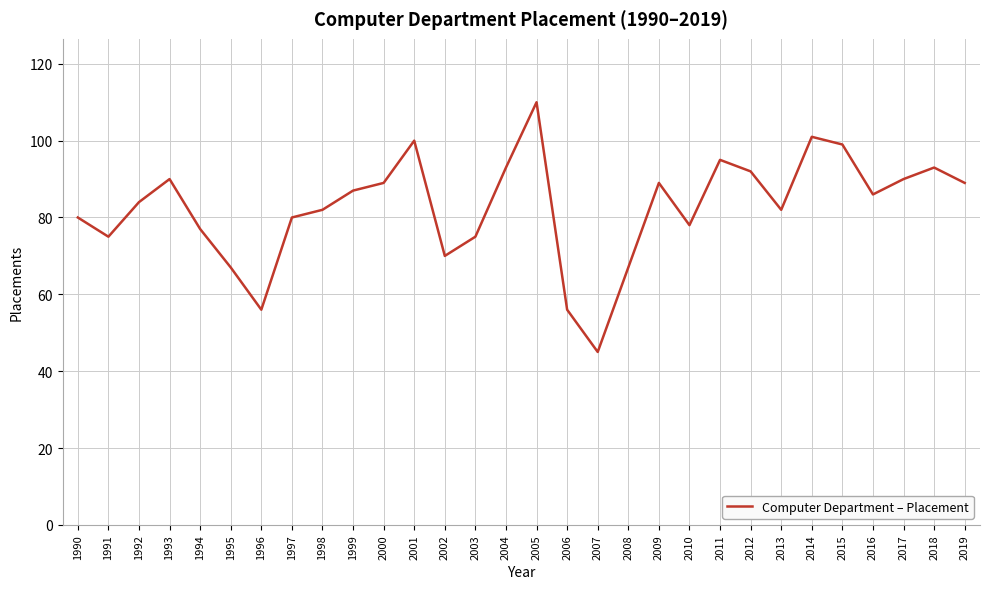

Is it true that the value at 1997 is 43?

False